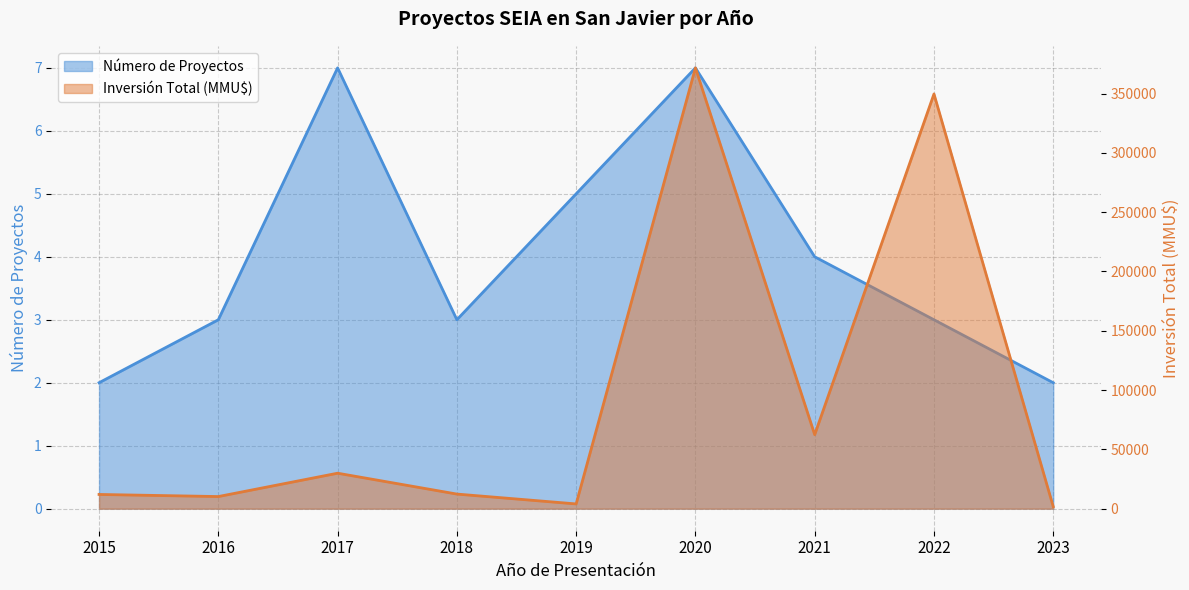

Is it true that Inversión Total (MMU$) equals 371699 at 2020?

True